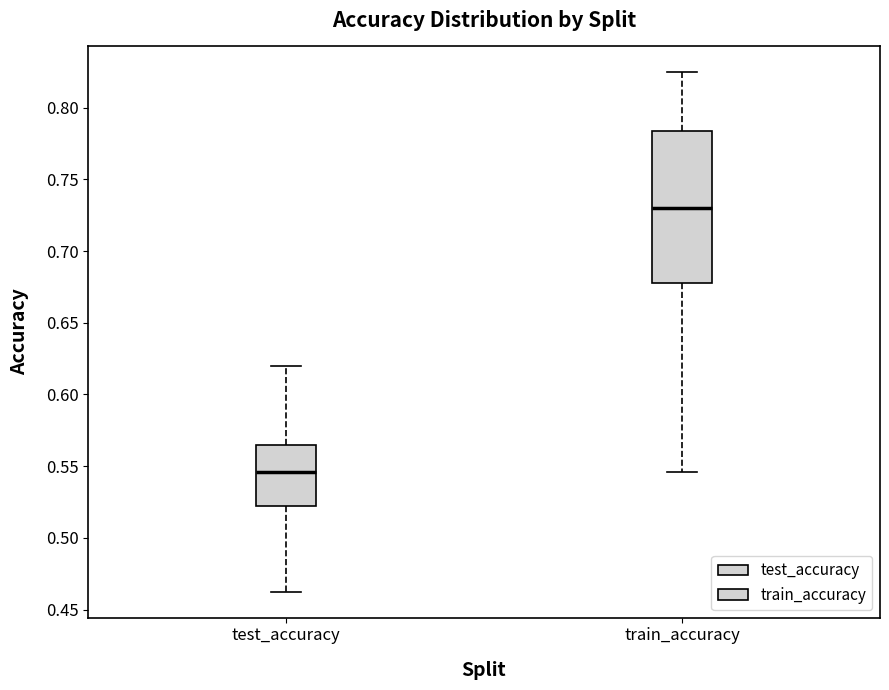

Which box's median line is the highest?

train_accuracy